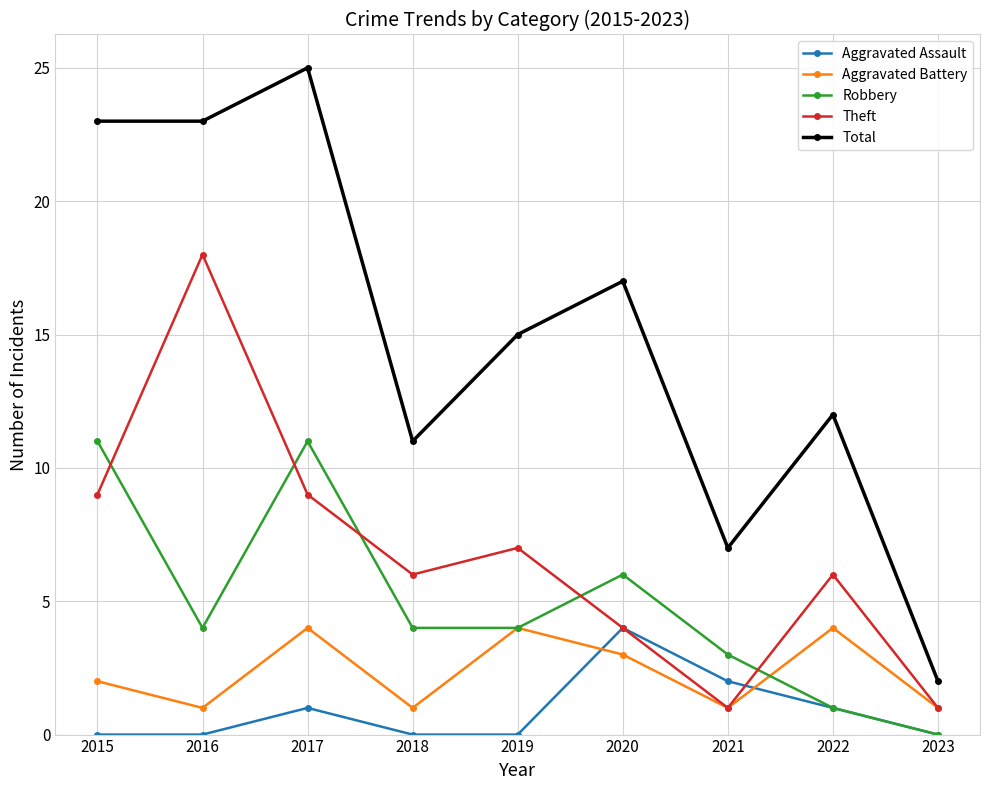

Reading left to right, extract all data points from this chart.

Aggravated Assault: 2015=0	2016=0	2017=1	2018=0	2019=0	2020=4	2021=2	2022=1	2023=0
Aggravated Battery: 2015=2	2016=1	2017=4	2018=1	2019=4	2020=3	2021=1	2022=4	2023=1
Robbery: 2015=11	2016=4	2017=11	2018=4	2019=4	2020=6	2021=3	2022=1	2023=0
Theft: 2015=9	2016=18	2017=9	2018=6	2019=7	2020=4	2021=1	2022=6	2023=1
Total: 2015=23	2016=23	2017=25	2018=11	2019=15	2020=17	2021=7	2022=12	2023=2